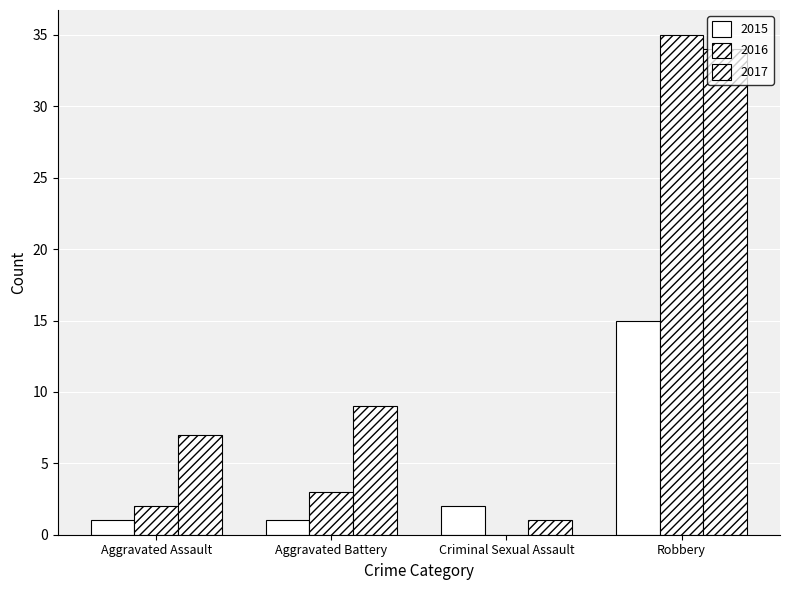

Which category has the lowest value across all series?

Criminal Sexual Assault